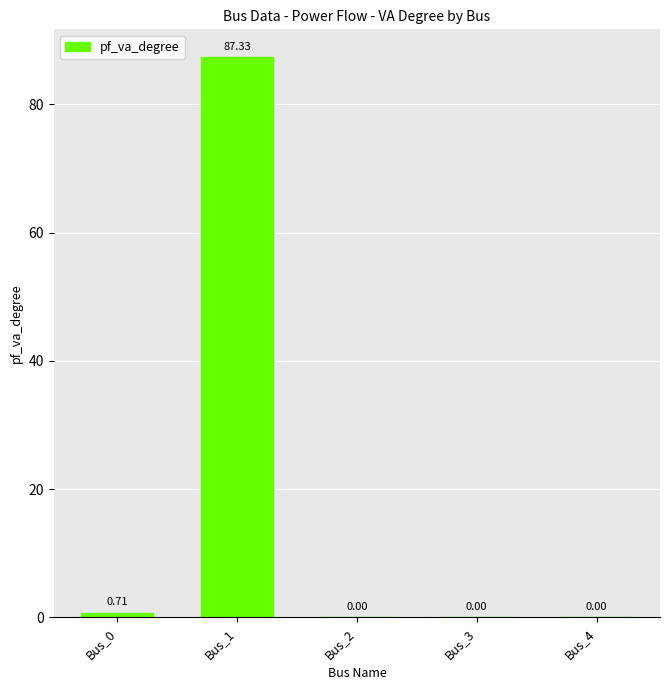

What is the sum of all values?

88.0